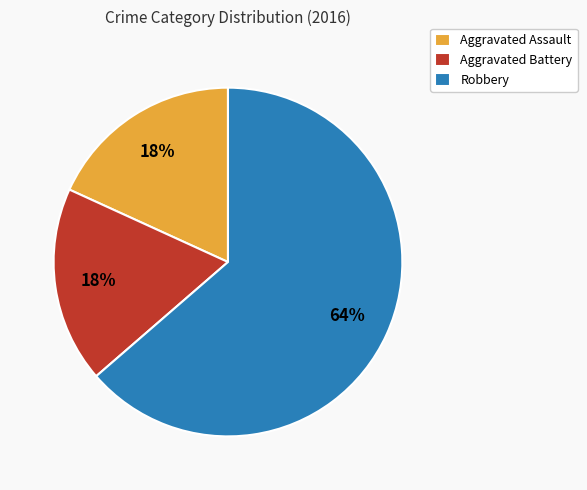

Is the sum of Aggravated Battery and Aggravated Assault greater than half?

No